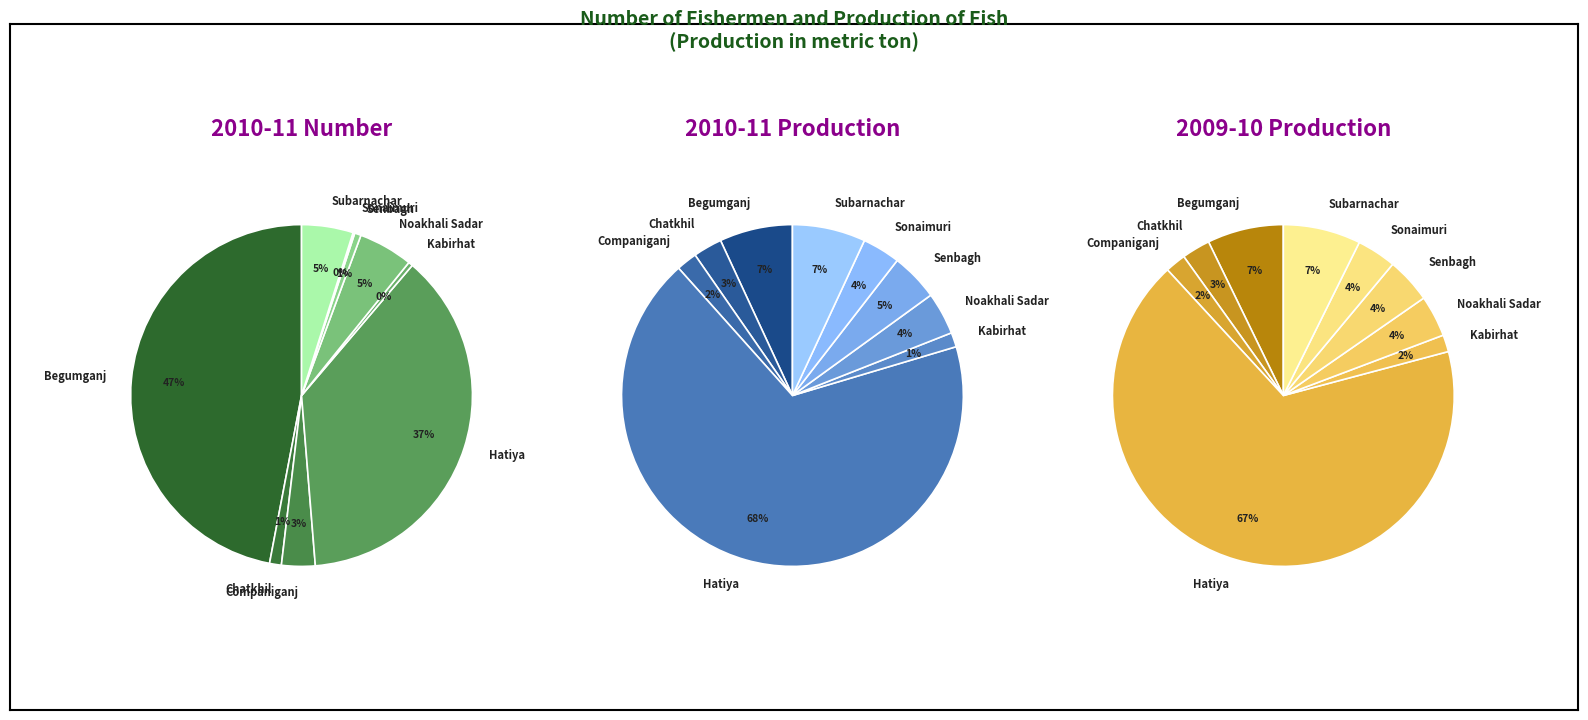

What percentage is NOT represented by 7?

99.8%